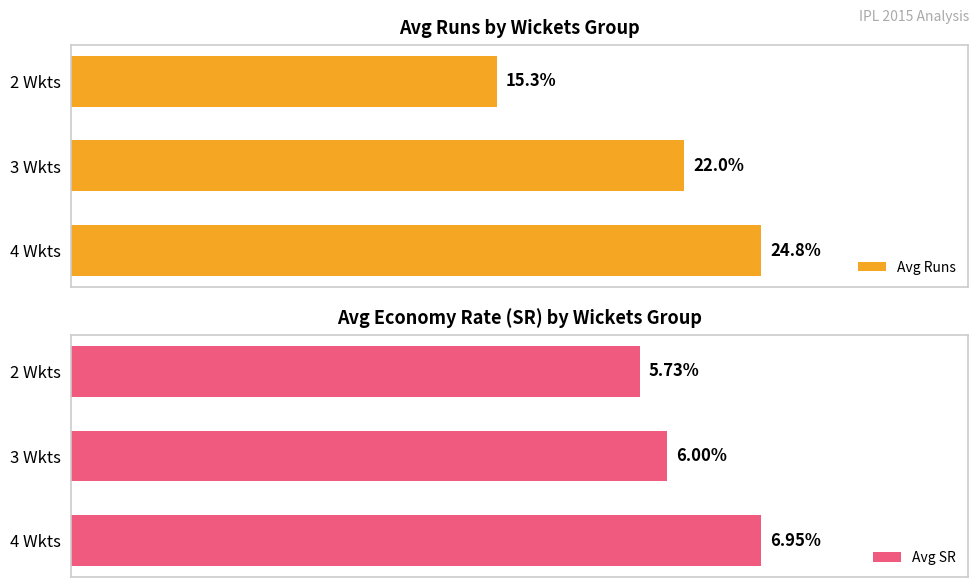

Reading right to left, what are all the values shown in this chart?

Avg Runs: 24.8	22.0	15.3
Avg SR: 7.0	6.0	5.7